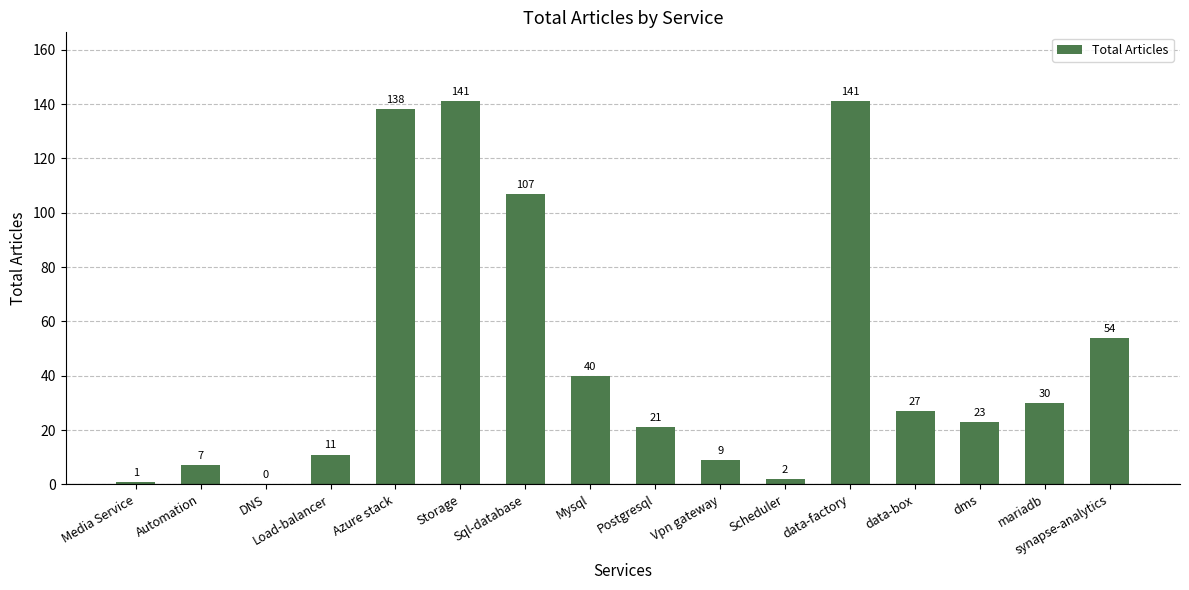

What is the maximum value shown in the chart?

141